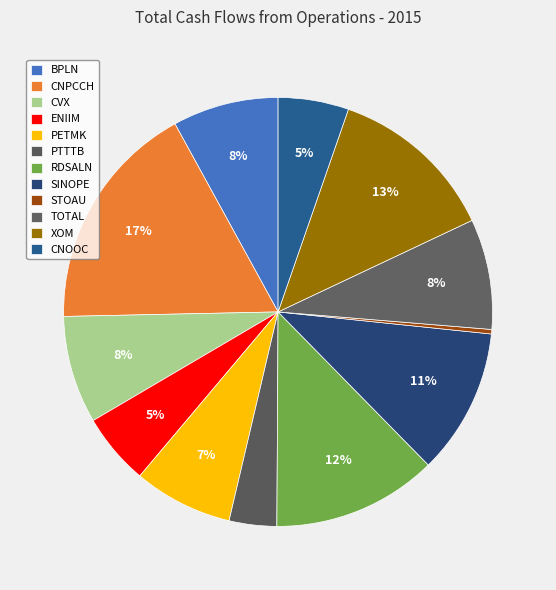

The CNOOC slice represents 1% of the pie. True or false?

False